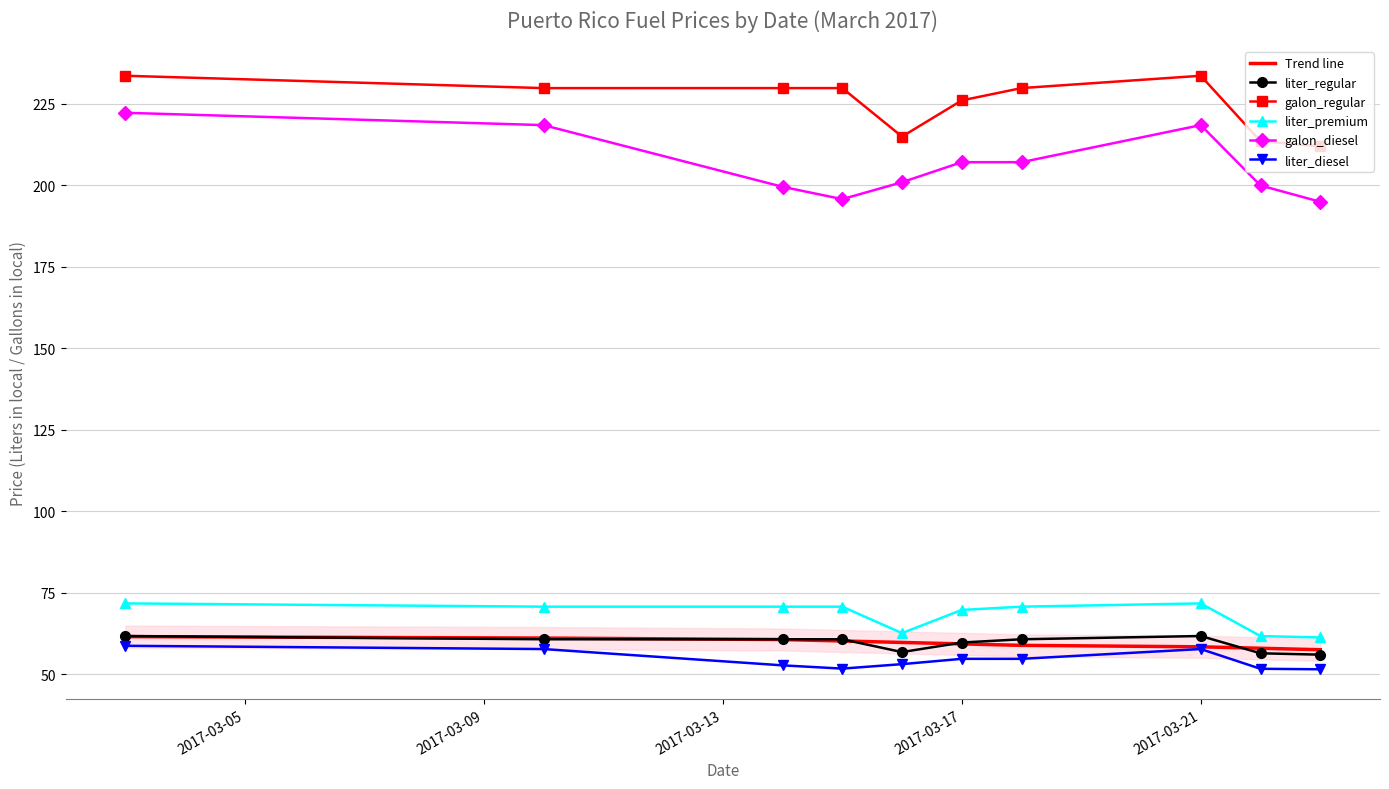

What is the maximum value for Trend line?

61.5